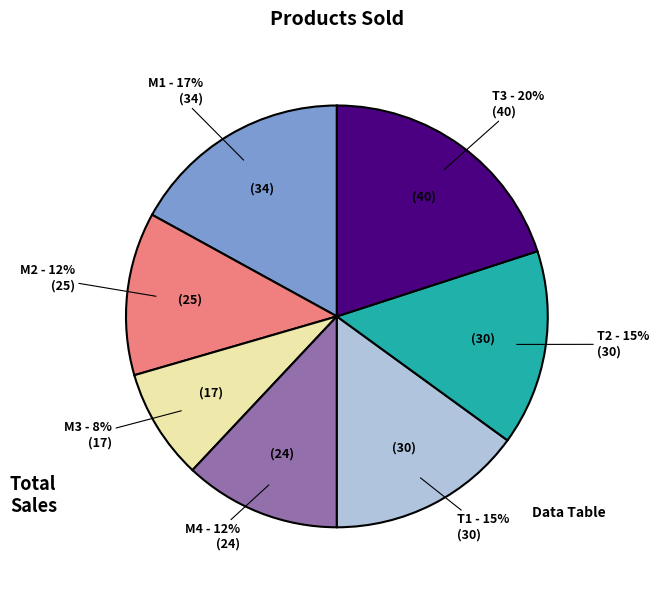

The M2 slice represents 4% of the pie. True or false?

False